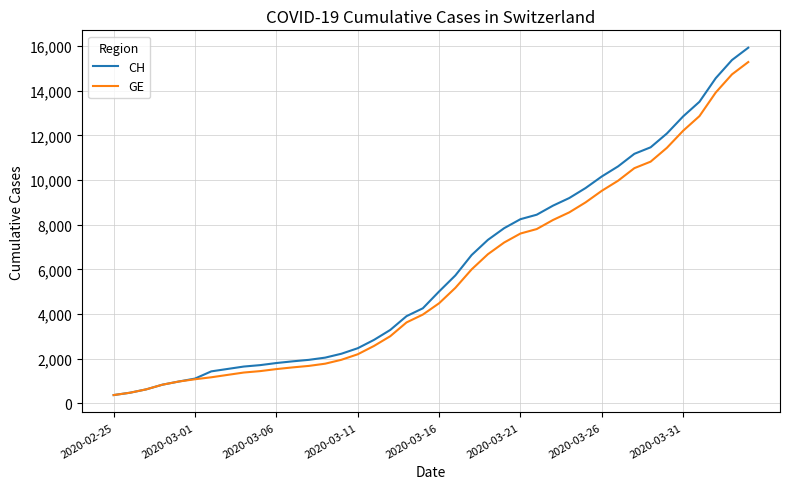

What is the highest value of the GE series?

15284